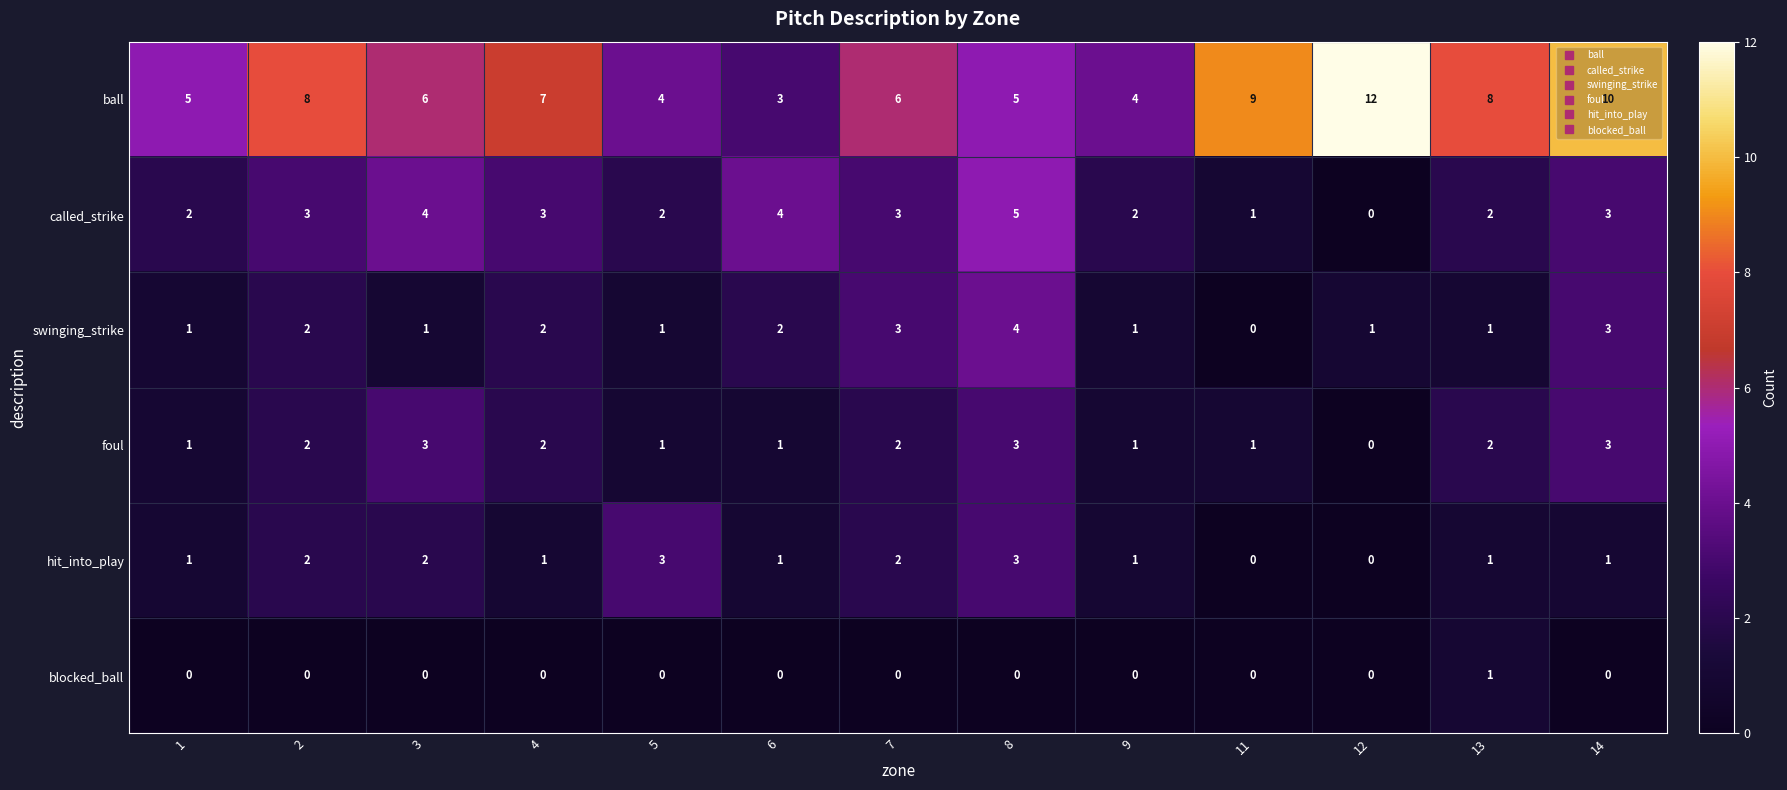

How many distinct data groups are displayed?

6